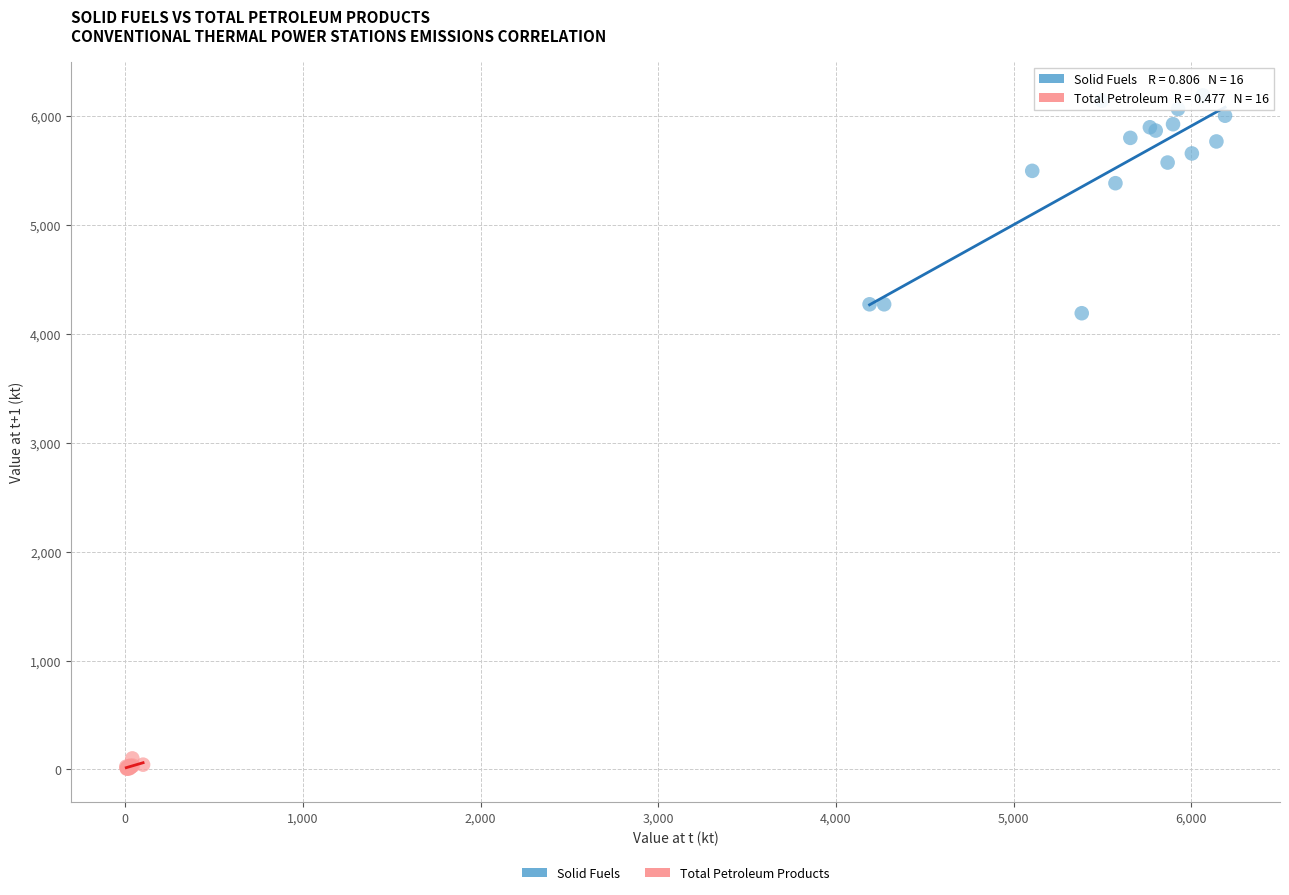

Which series reaches the maximum Y coordinate?

Solid Fuels